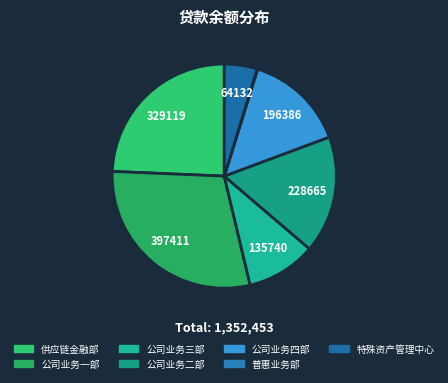

To the nearest percent, what percentage of the pie is 公司业务一部?

29%